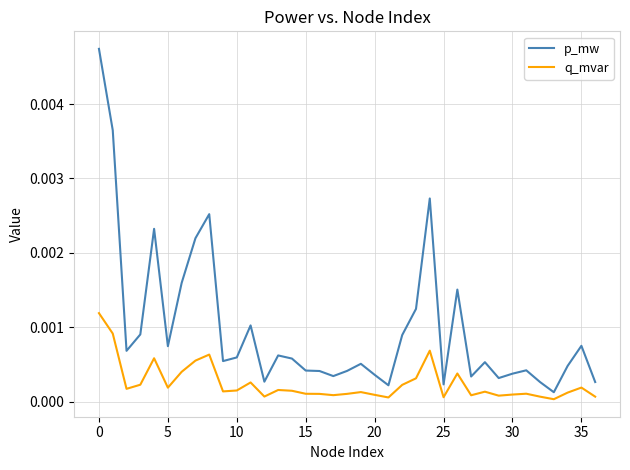

Rank the series by their maximum value, from lowest to highest.

q_mvar, p_mw